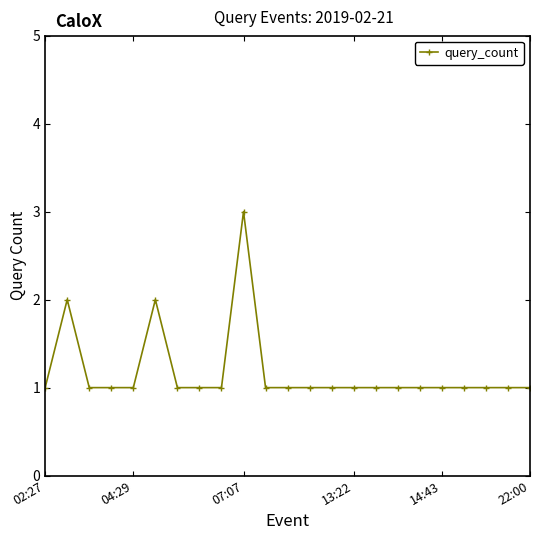

Reading left to right, extract all data points from this chart.

1	2	1	1	1	2	1	1	1	3	1	1	1	1	1	1	1	1	1	1	1	1	1